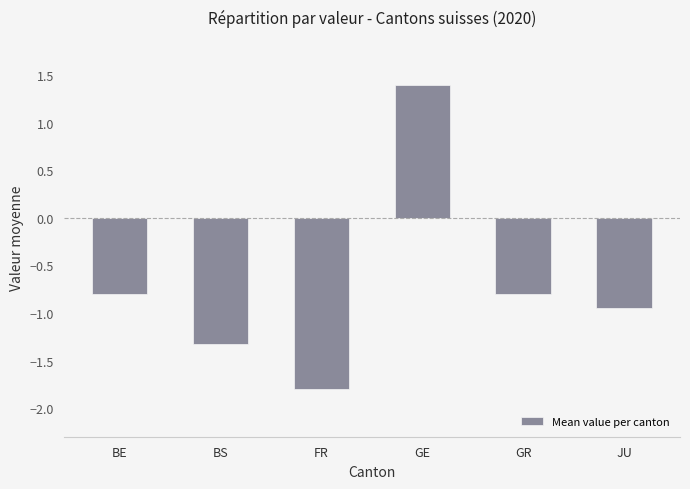

The value at FR is -1.8. True or false?

True